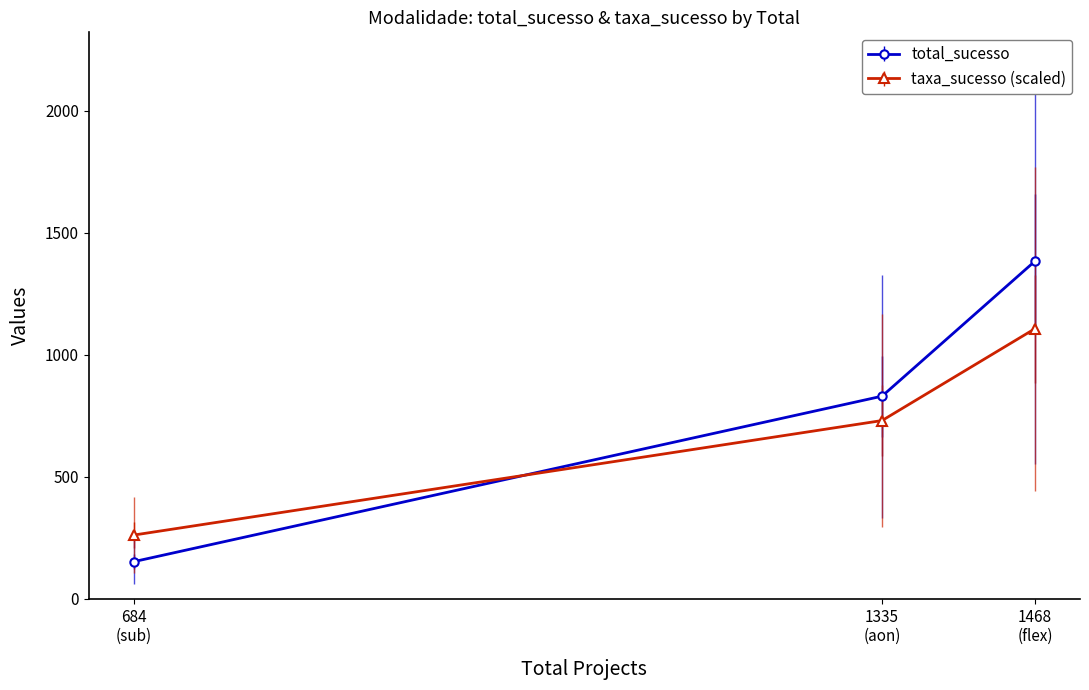

Is it true that taxa_sucesso equals 0.3 at flex?

False